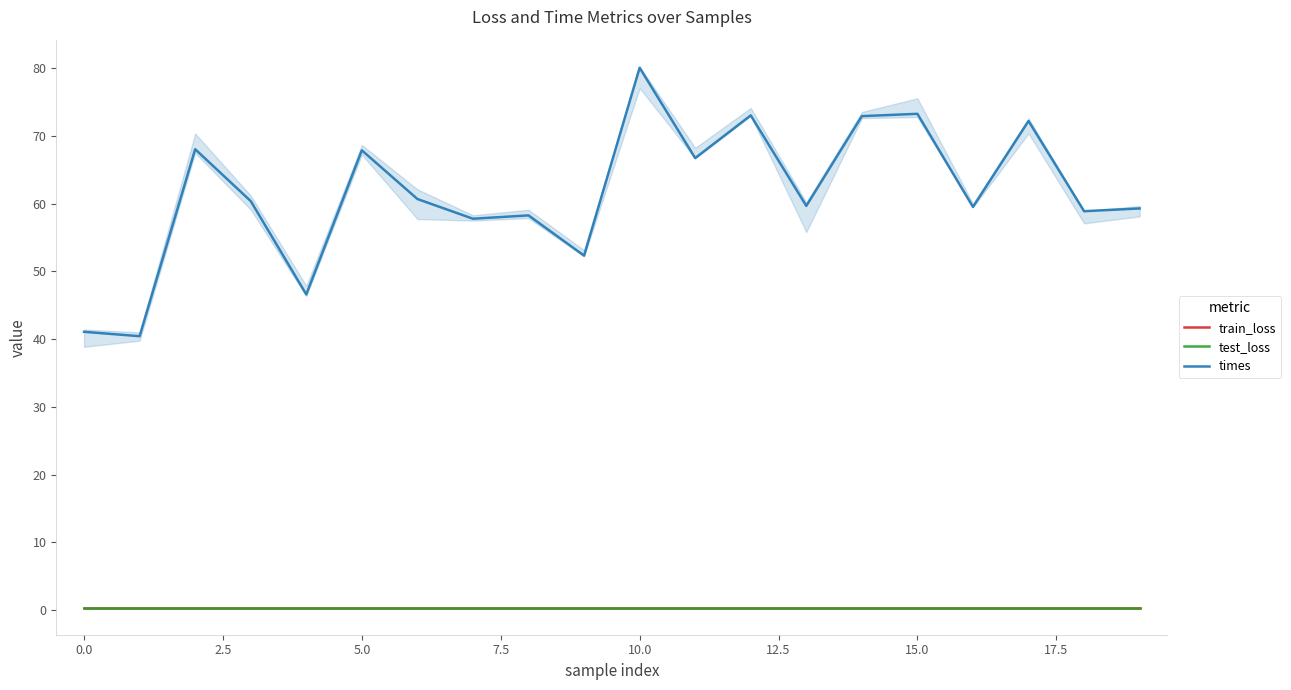

True or false: test_loss has a value of 0.4 at 10.0.

True